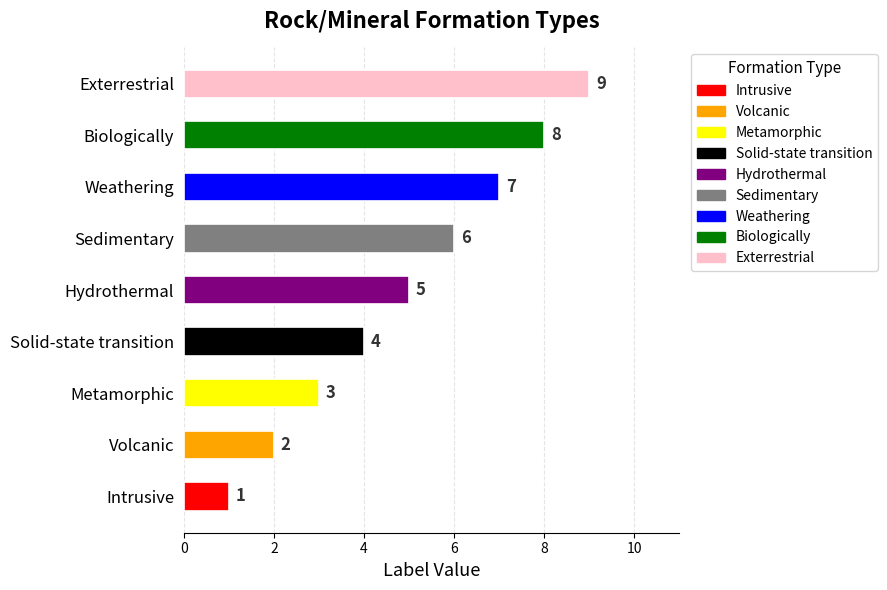

What is the average value?

5